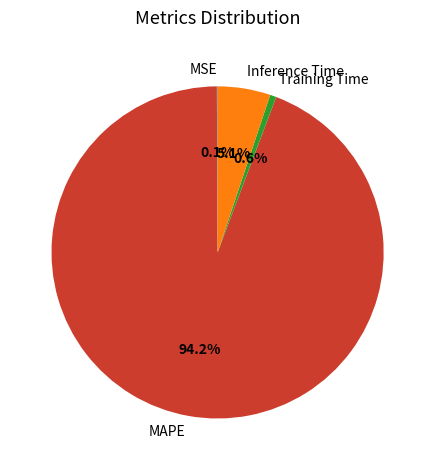

Is it true that Inference Time is 5% of the pie?

True